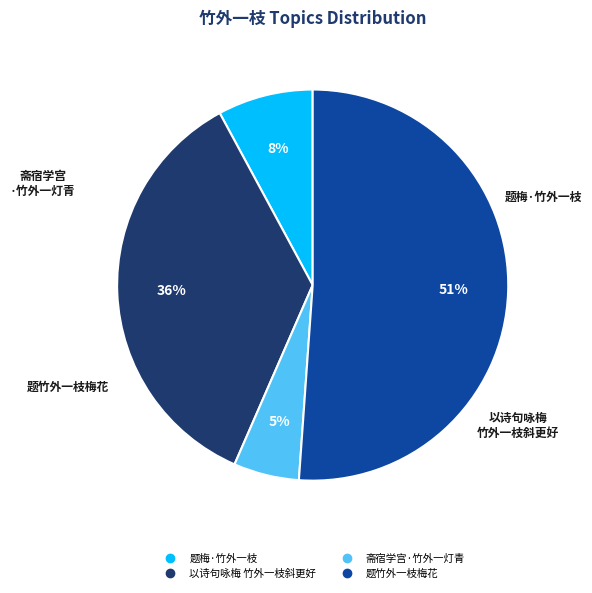

Combined, do 题梅·竹外一枝 and 以诗句咏梅 竹外一枝斜更好 account for over 50%?

No